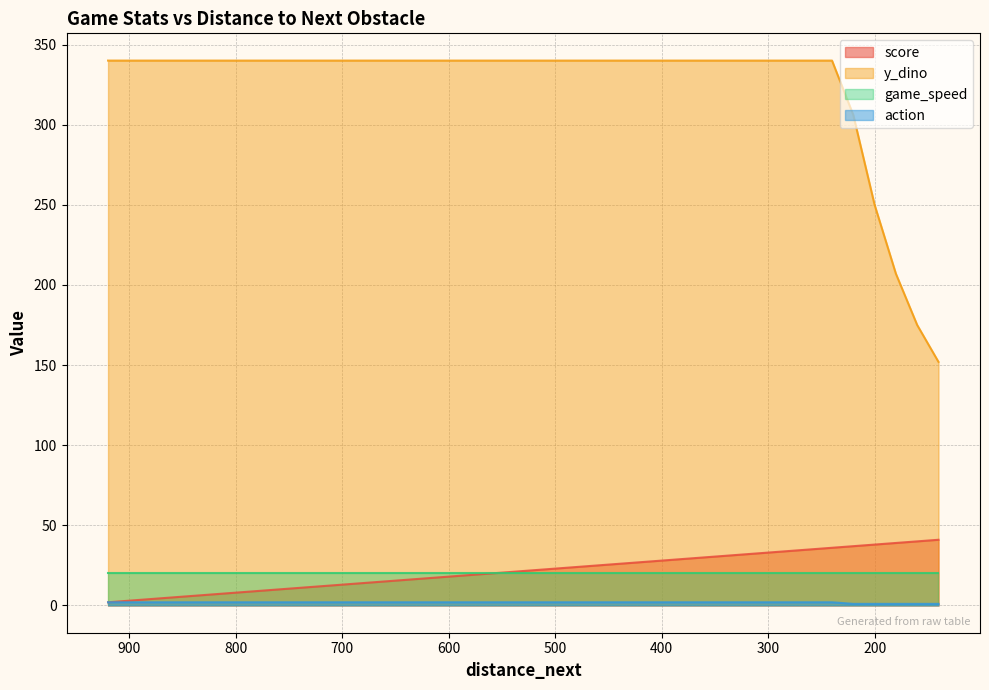

What is the difference between the maximum and second lowest values in the action series?

1